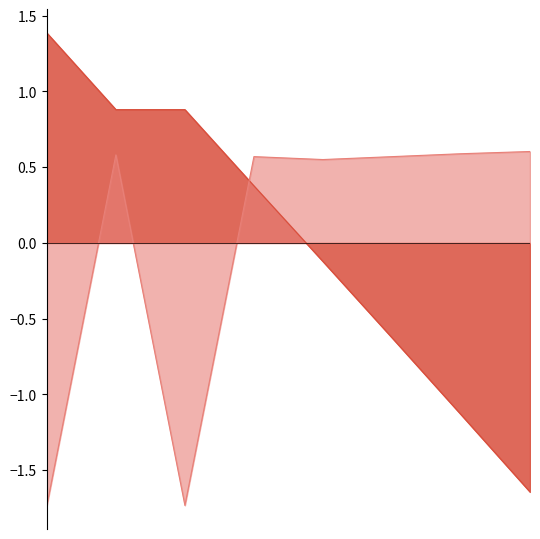

At which category is the sum across all series the highest?

2015-02-01